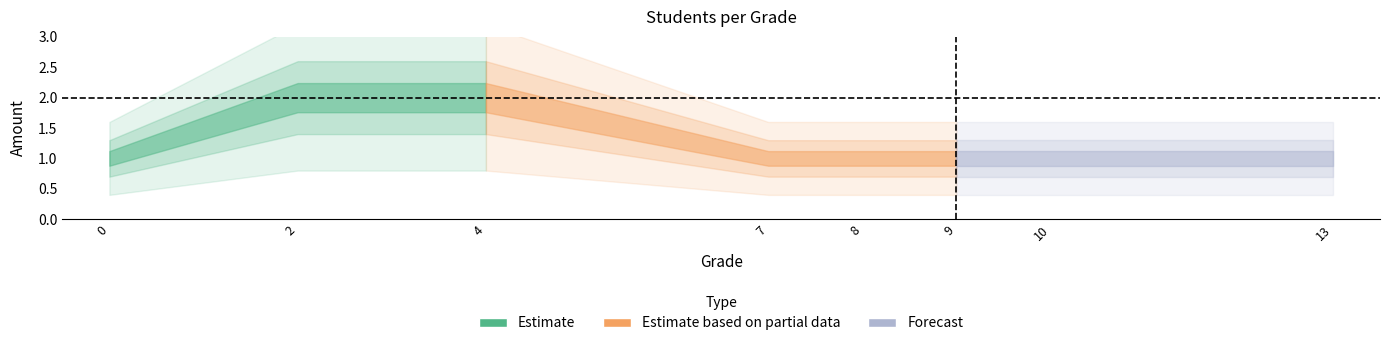

True or false: the data has more than 2 interior local peaks.

False